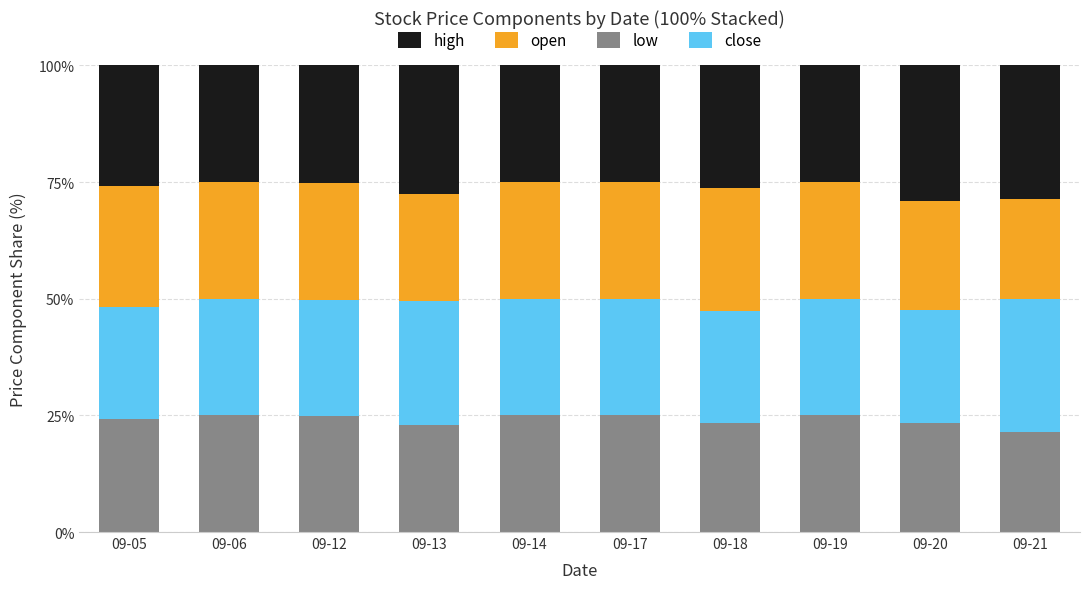

What is the total value across all series at 09-06?

100.0